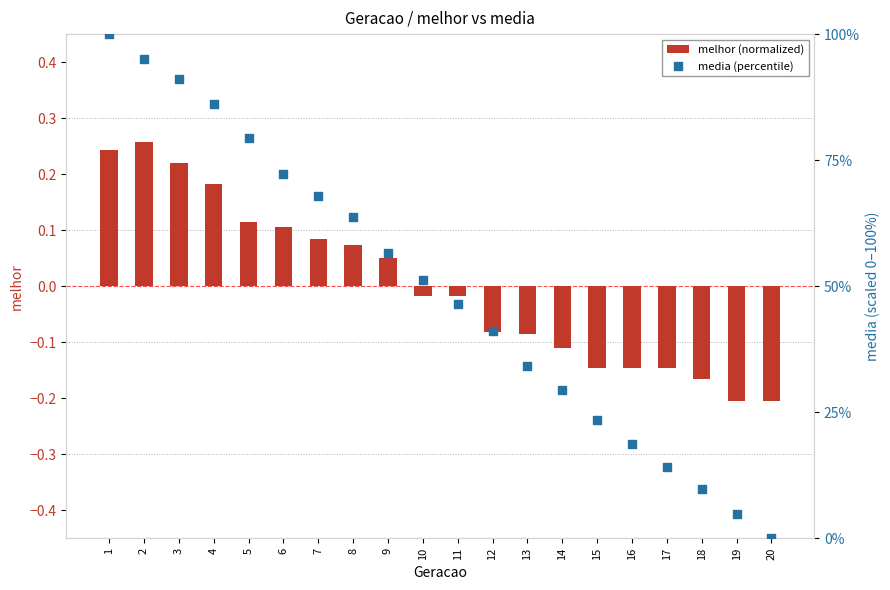

At how many categories does at least one series exceed 27?

14